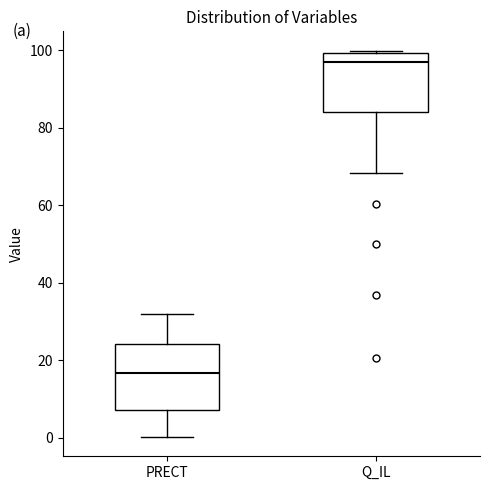

Reading left to right, read every box against the y-axis: the position of its median line, the range the box covers, and the ends of its whiskers. The values are not printed on the chart, so give them approximately, as read against the axis.

PRECT: median 16, box 8 to 24, whiskers 0 to 32
Q_IL: median 96, box 84 to 100, whiskers 68 to 100